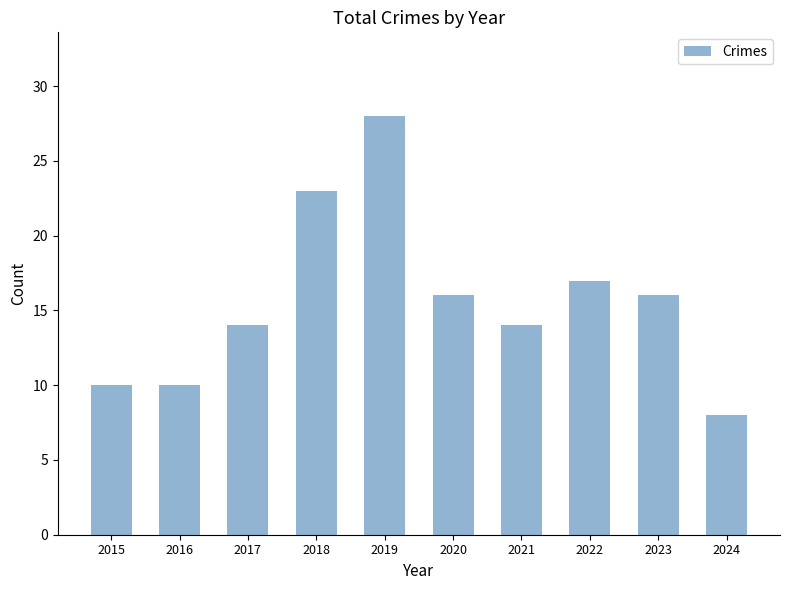

Reading left to right, extract all data points from this chart.

10	10	14	23	28	16	14	17	16	8